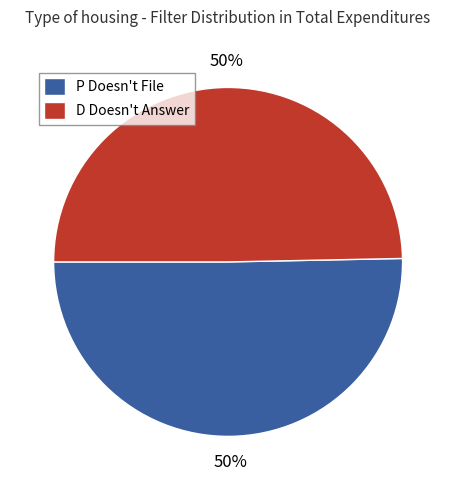

How many slices are in this pie chart?

2